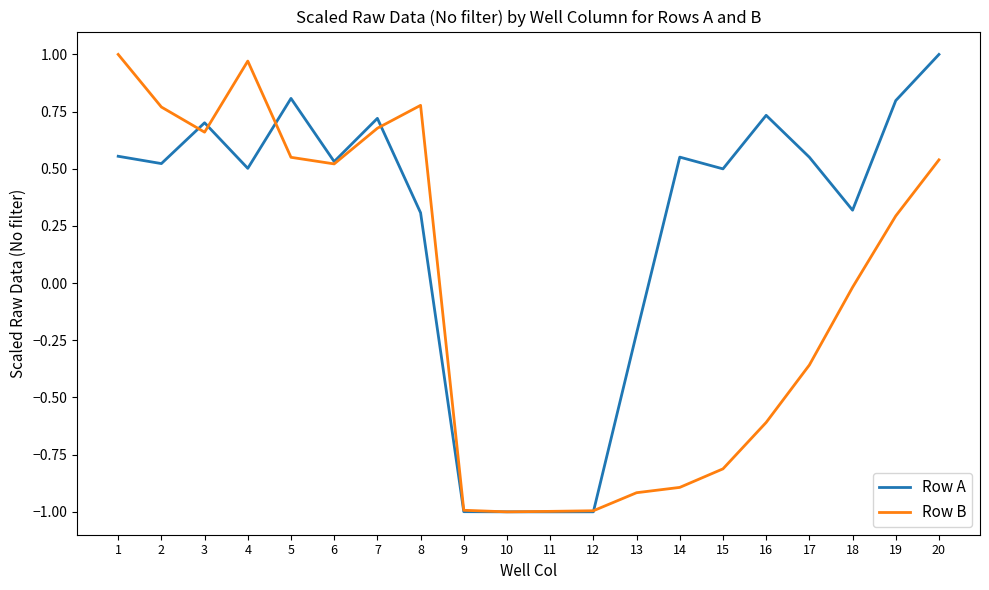

The Row A series shows 0.5 at 4. True or false?

True